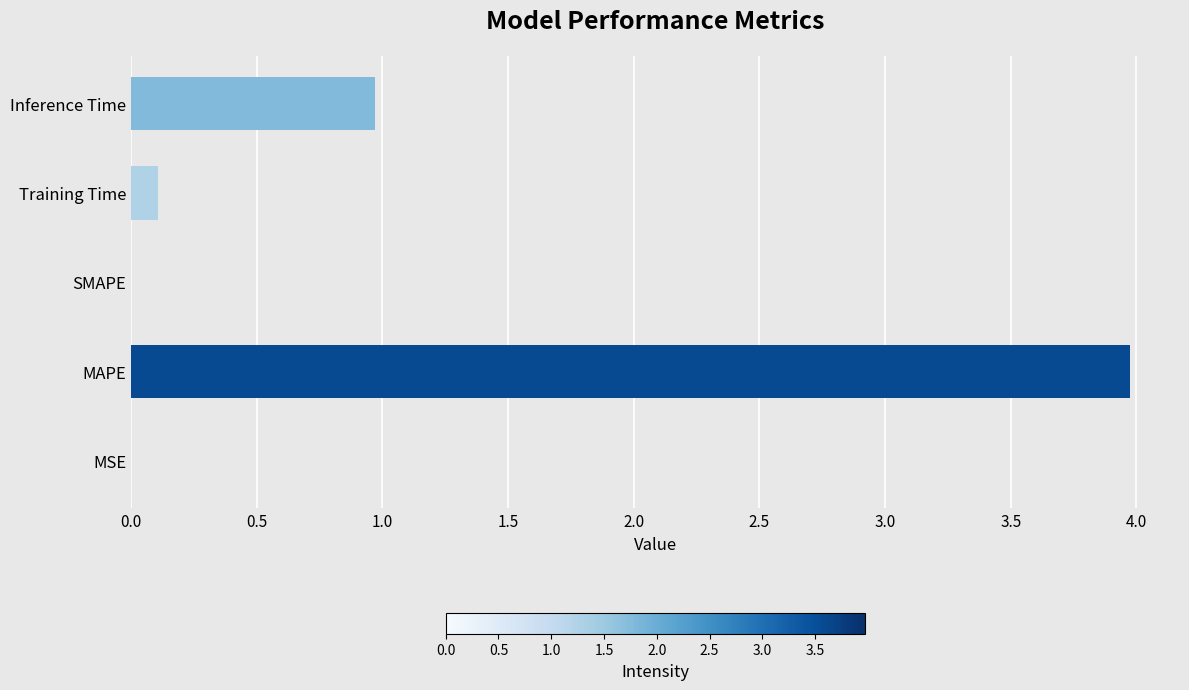

Which label corresponds to the largest value in the chart?

MAPE